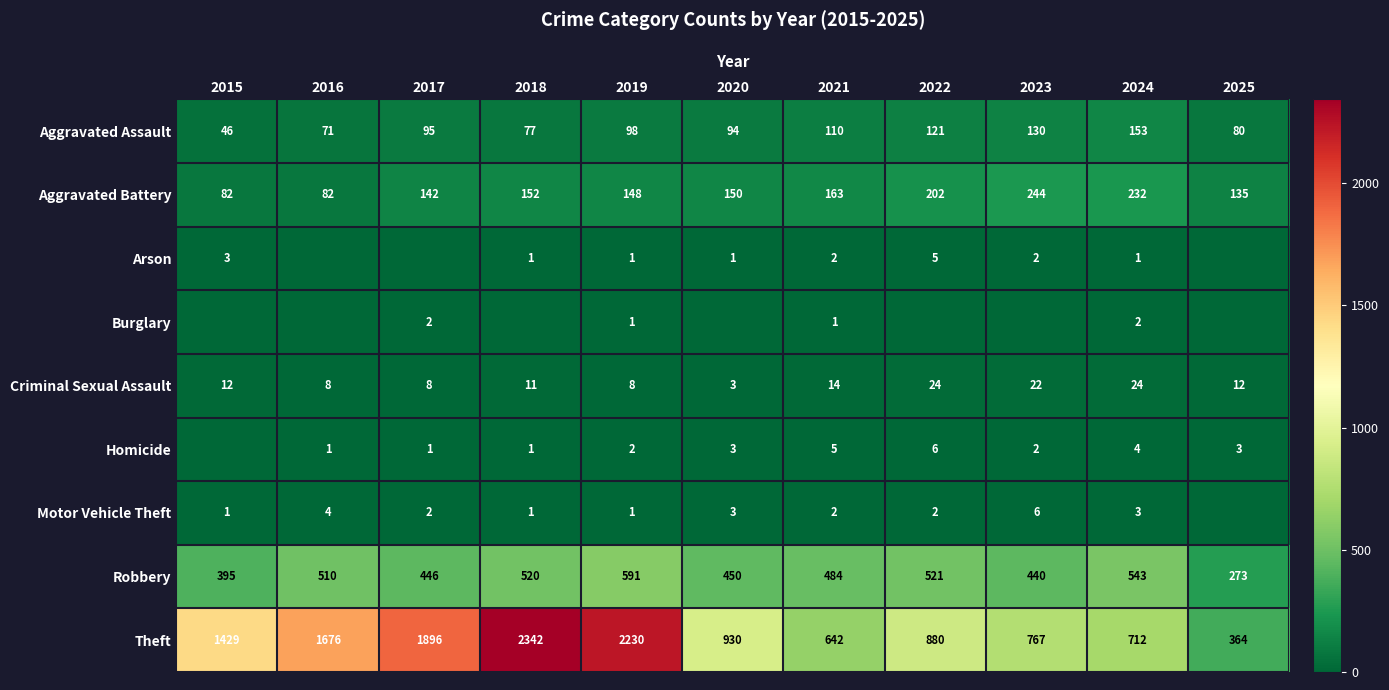

Which category has the highest value in the Theft series?

2018